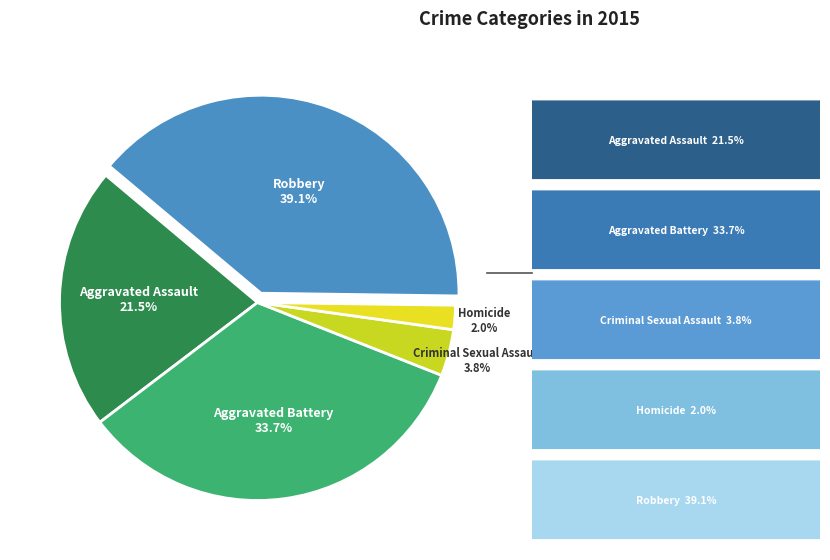

How many slices are in this pie chart?

5